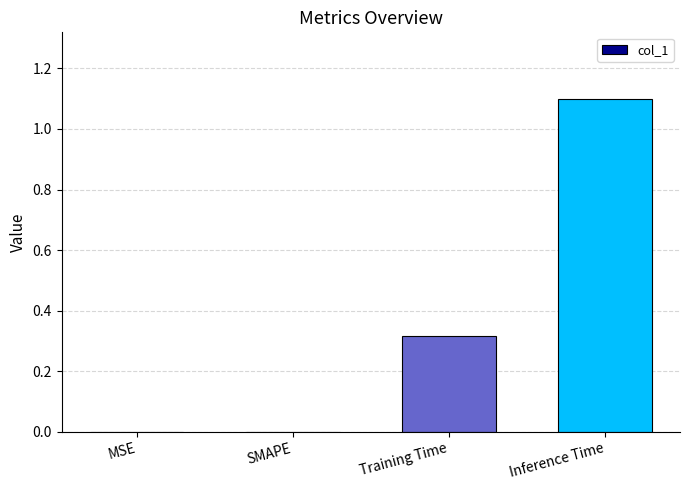

The value at Training Time is 0.1. True or false?

False